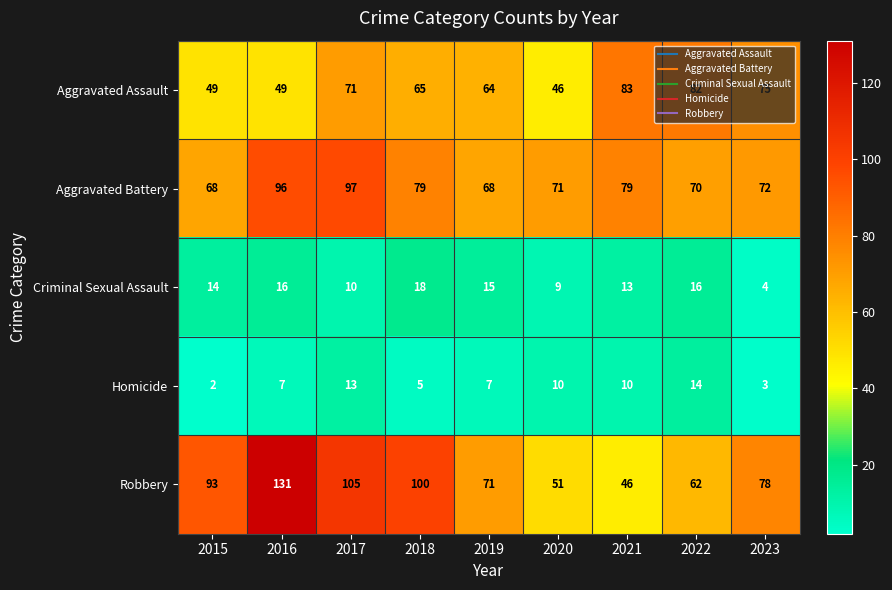

At which category does the chart reach its peak across all series?

2016